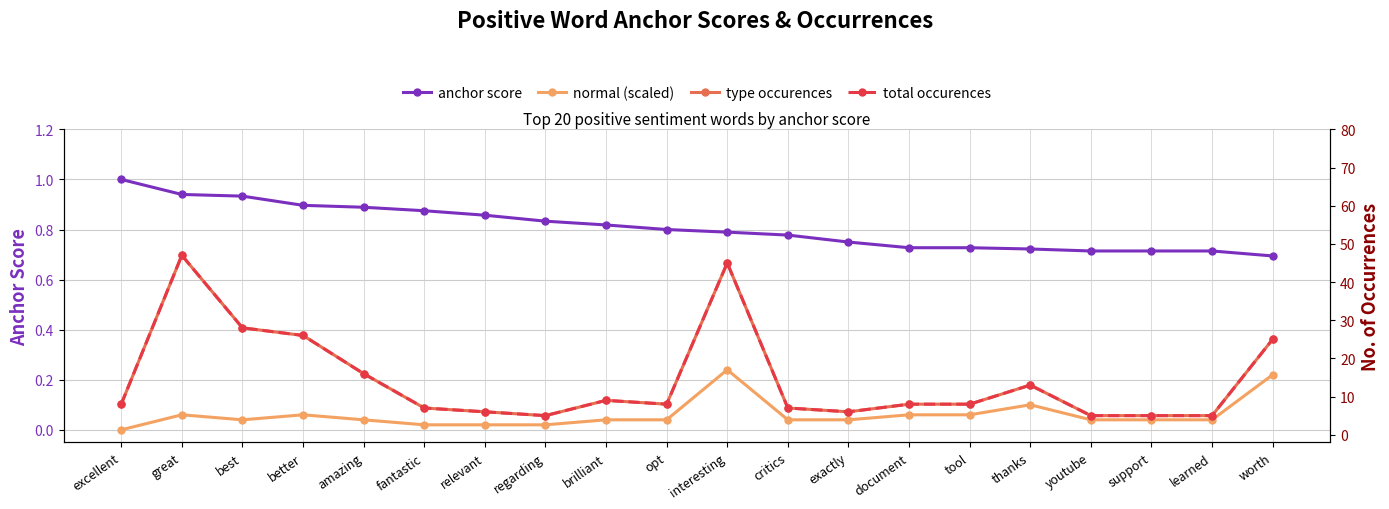

At which label is total occurences closest to 26?

better